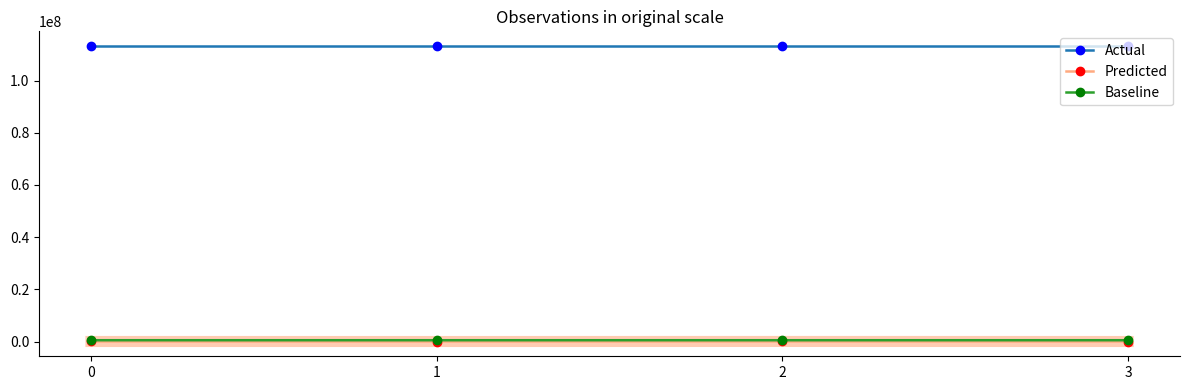

The Predicted series shows 86661 at 0. True or false?

True